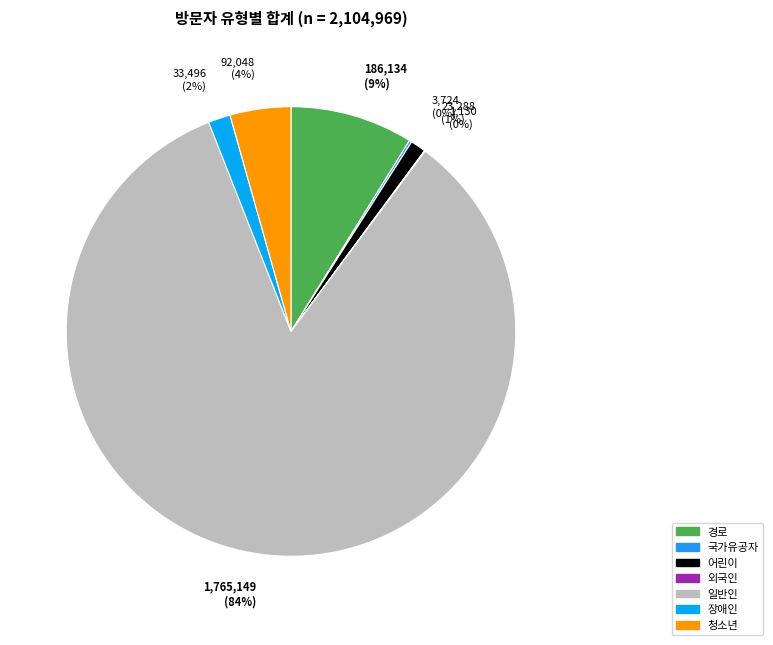

Does 일반인 account for over 50% of the chart?

Yes